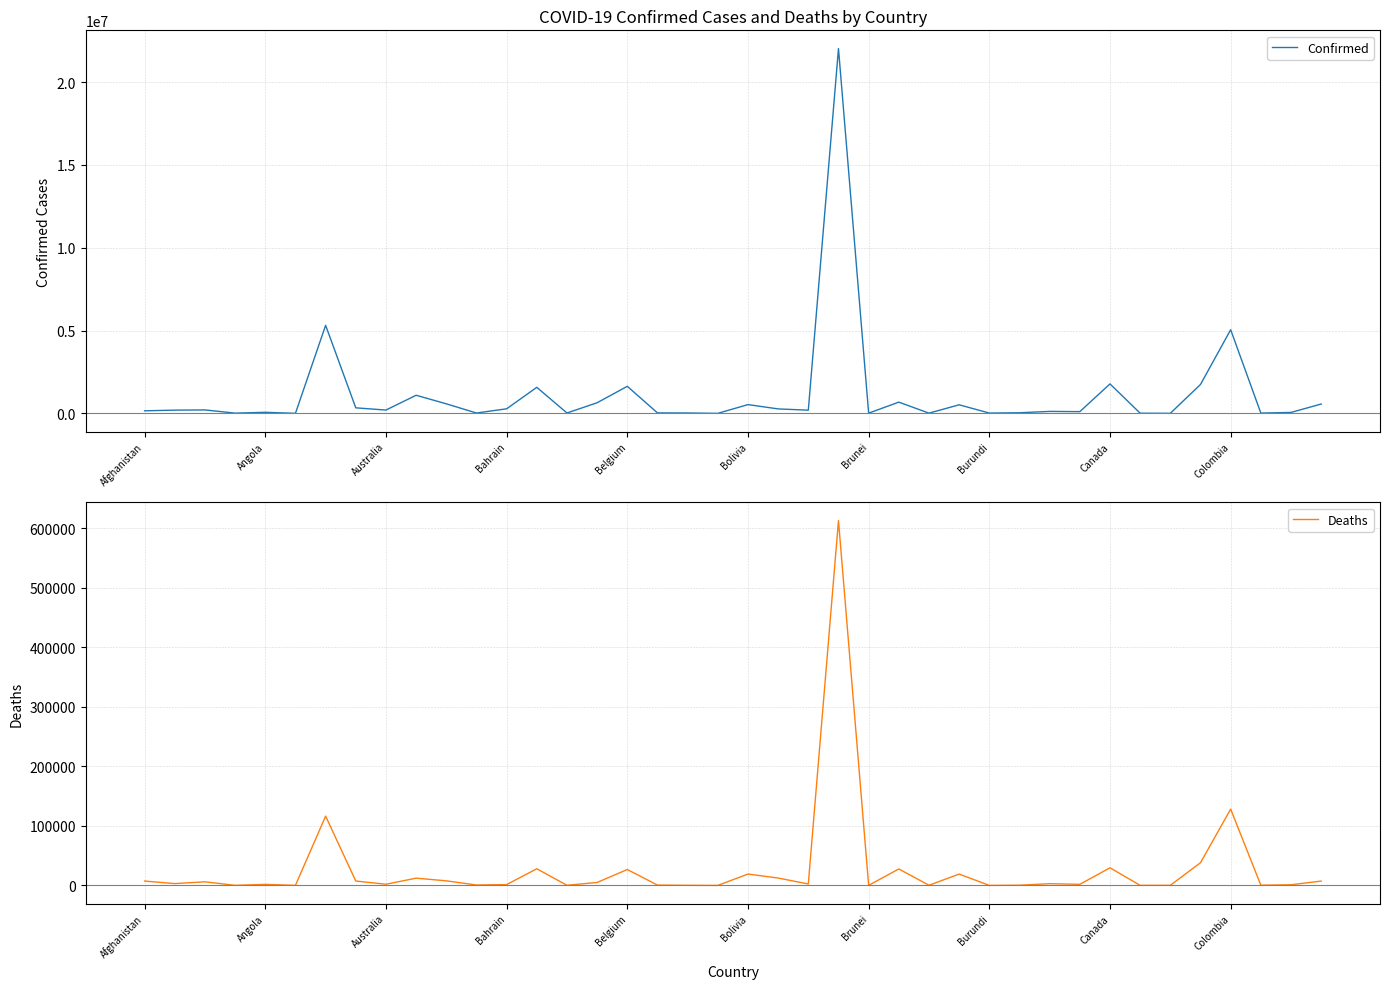

Where is Deaths nearest to the value 306534?

Colombia